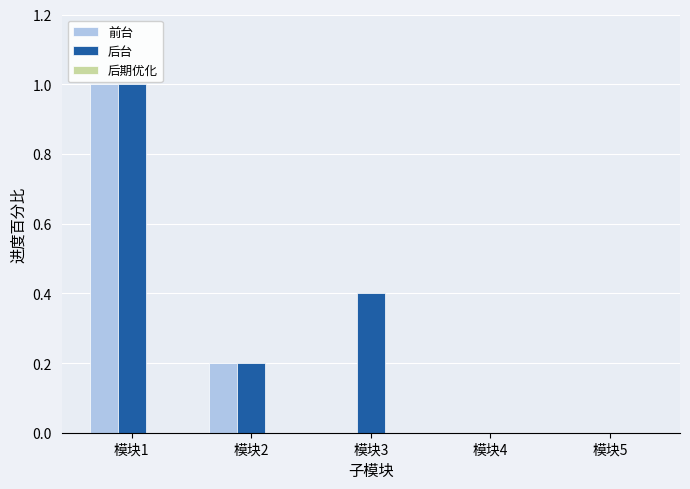

What is the sum of all 前台 values?

1.2